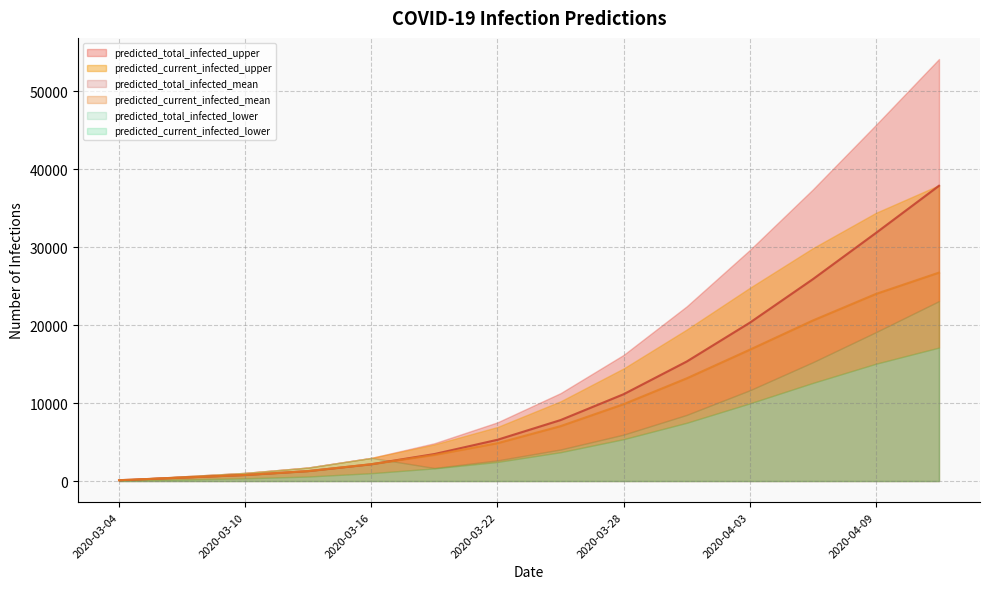

The predicted_current_infected_upper series shows 6940 at 2020-03-22. True or false?

True